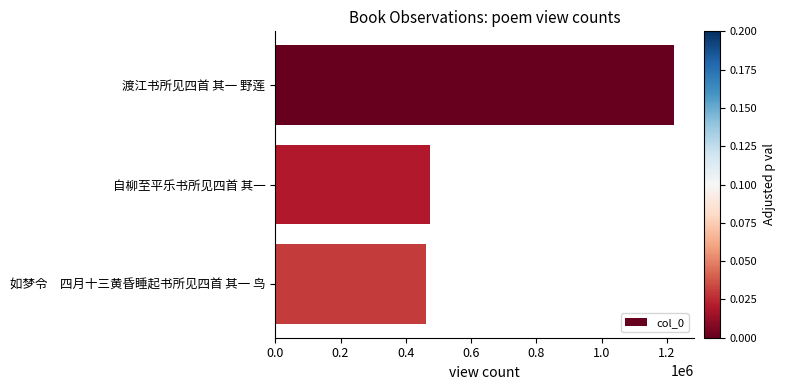

Are the bars grouped side by side (vs. stacked)?

No